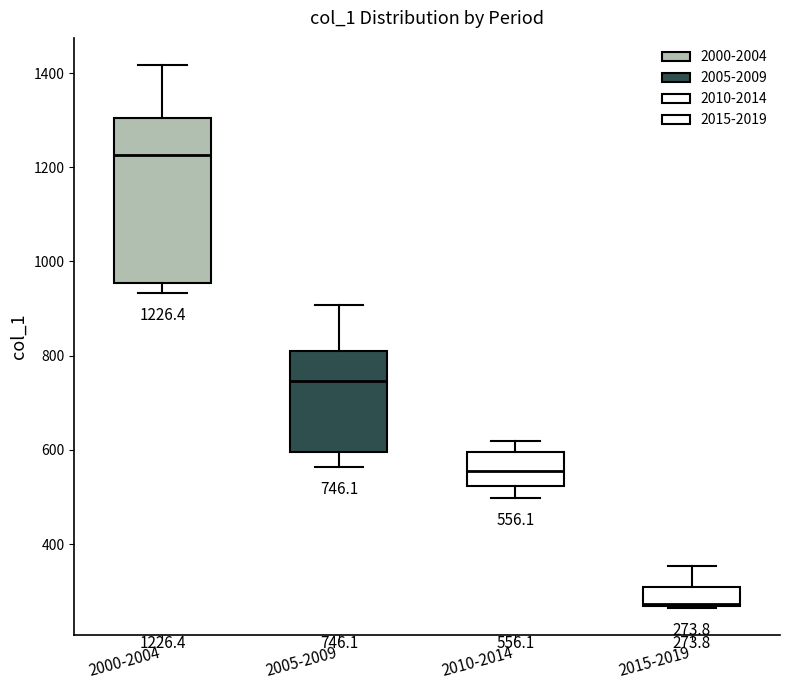

Which box is the tallest, from its lower edge to its upper edge?

2000-2004